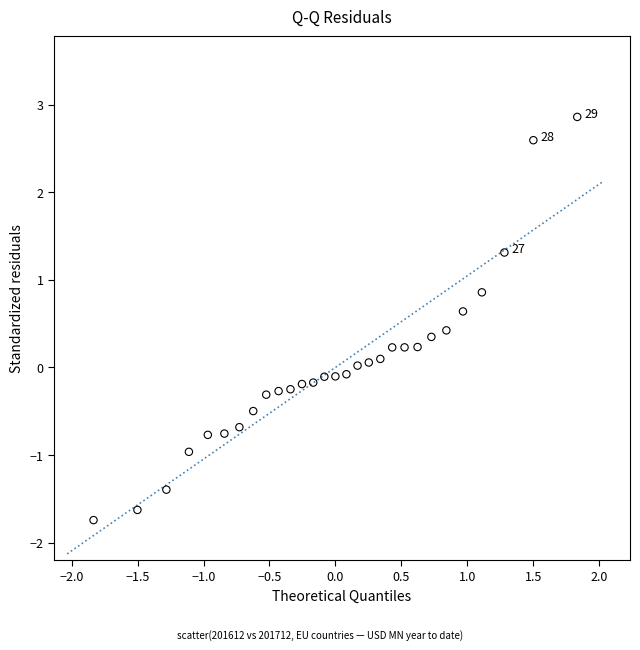

What is the range of X values (max minus min)?

3.7